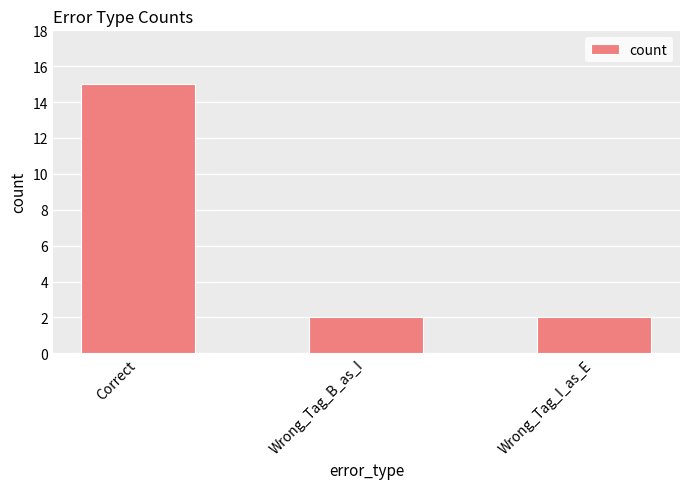

What is the change in value from Correct to Wrong_Tag_B_as_I?

-13